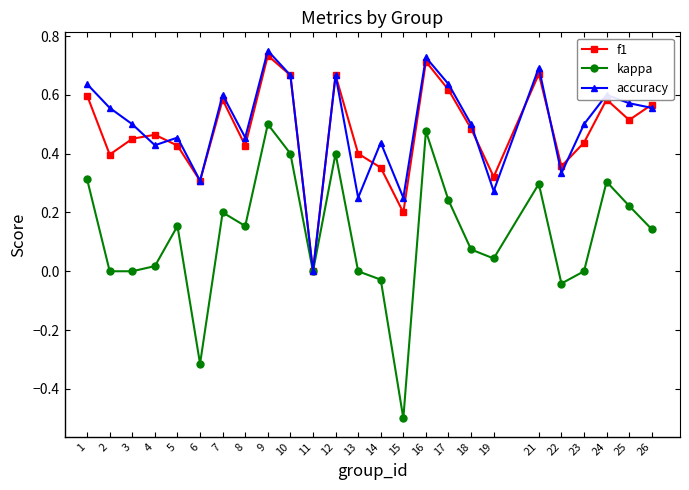

Which series has the widest spread of values?

kappa